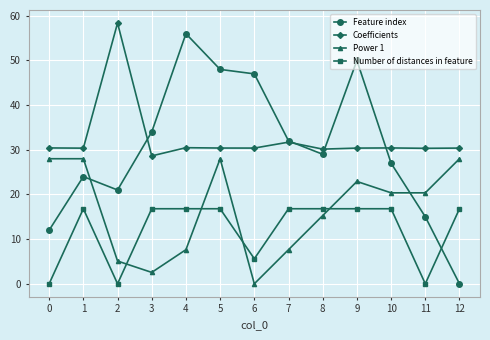

True or false: Power 1 and Coefficients intersect in this chart.

False